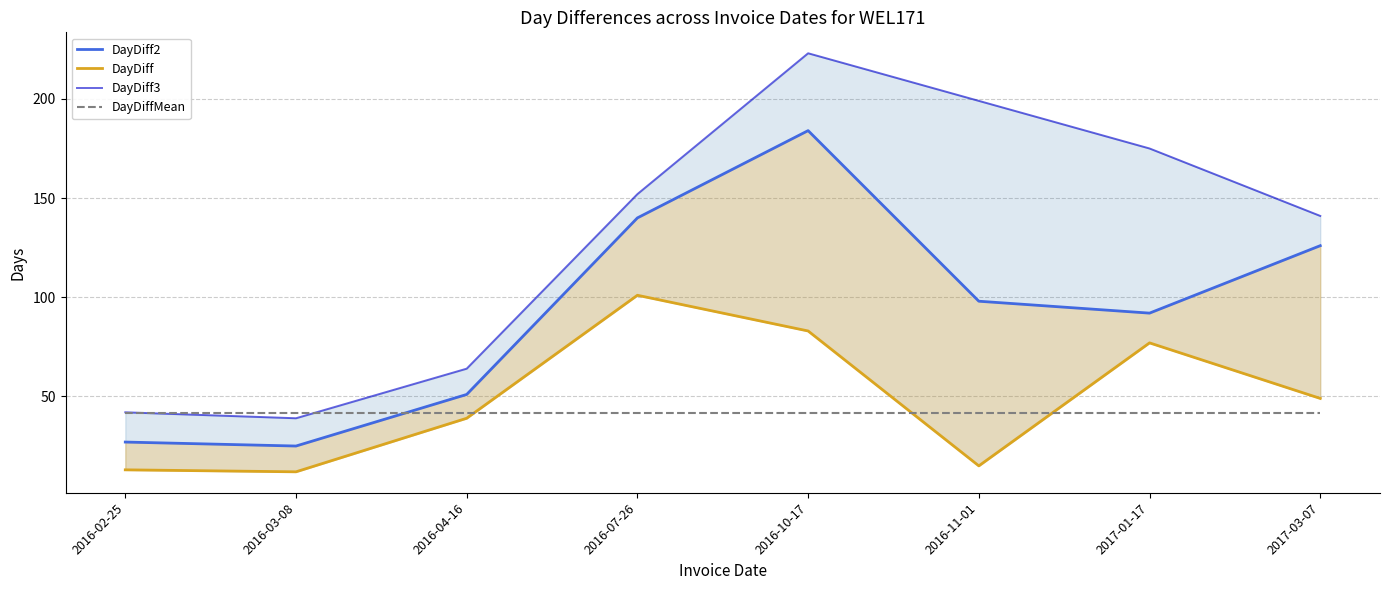

The value of DayDiffMean at 2016-03-08 is 28.3. True or false?

False